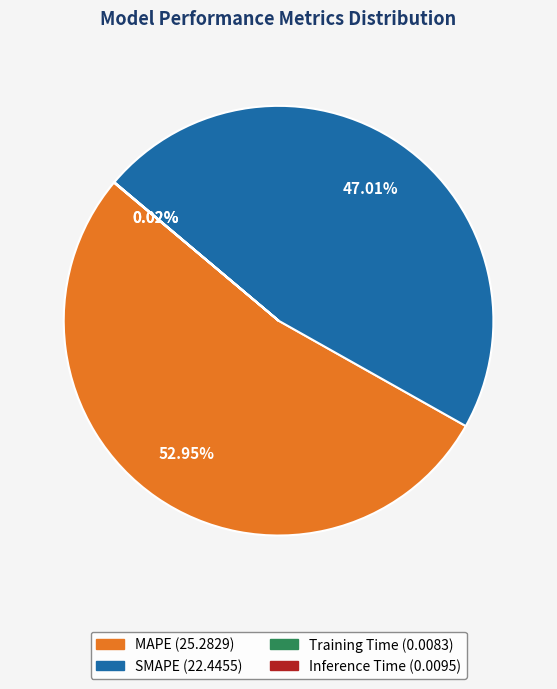

To the nearest percent, what percentage of the pie is MAPE?

53%